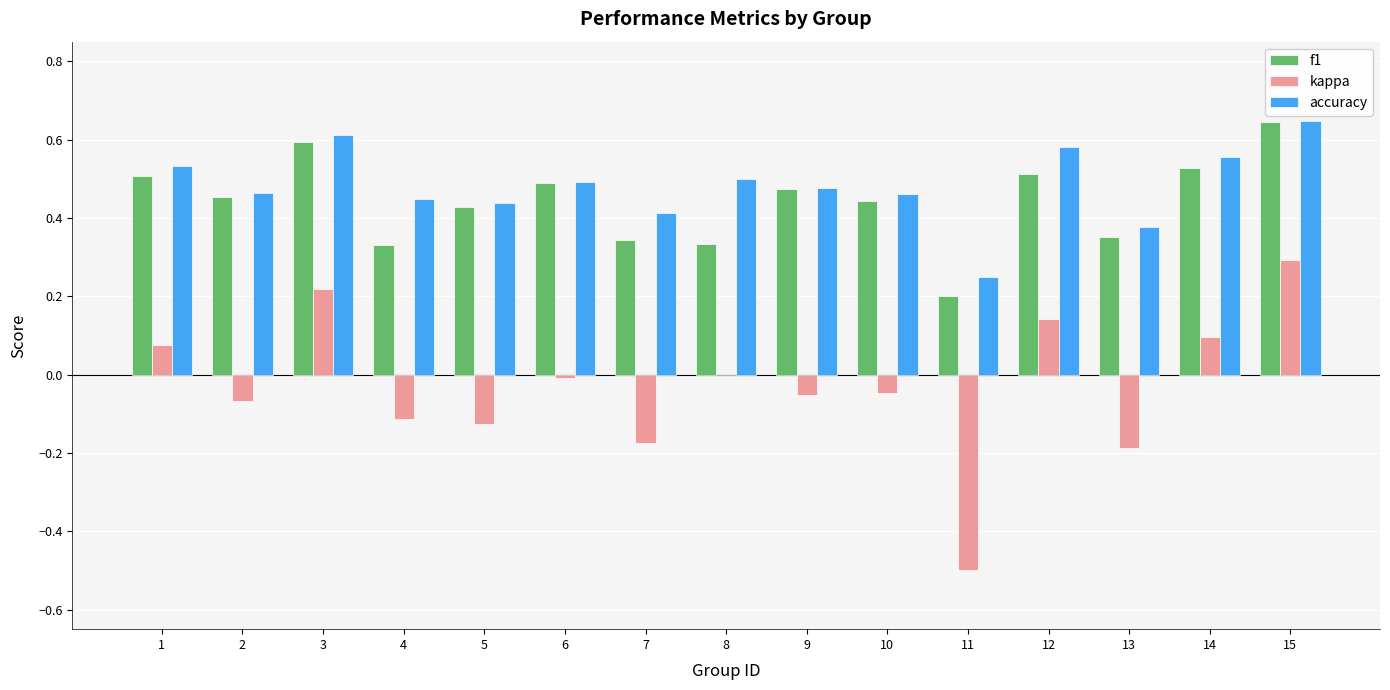

At which category is the sum across all series the highest?

15